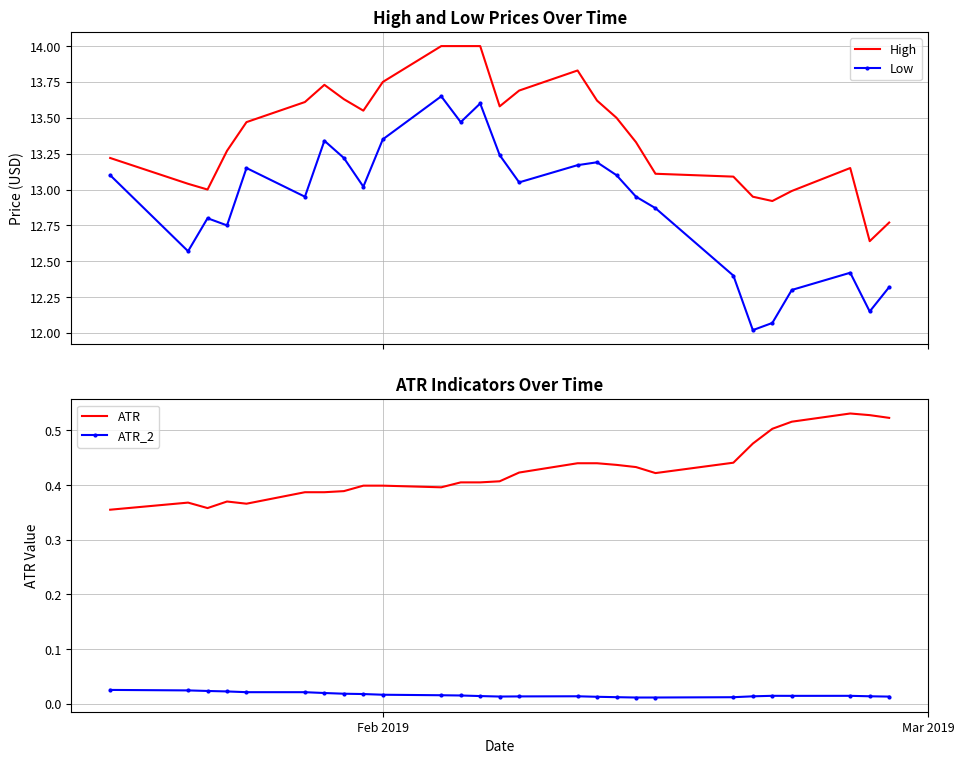

True or false: Low and High cross at least once.

False